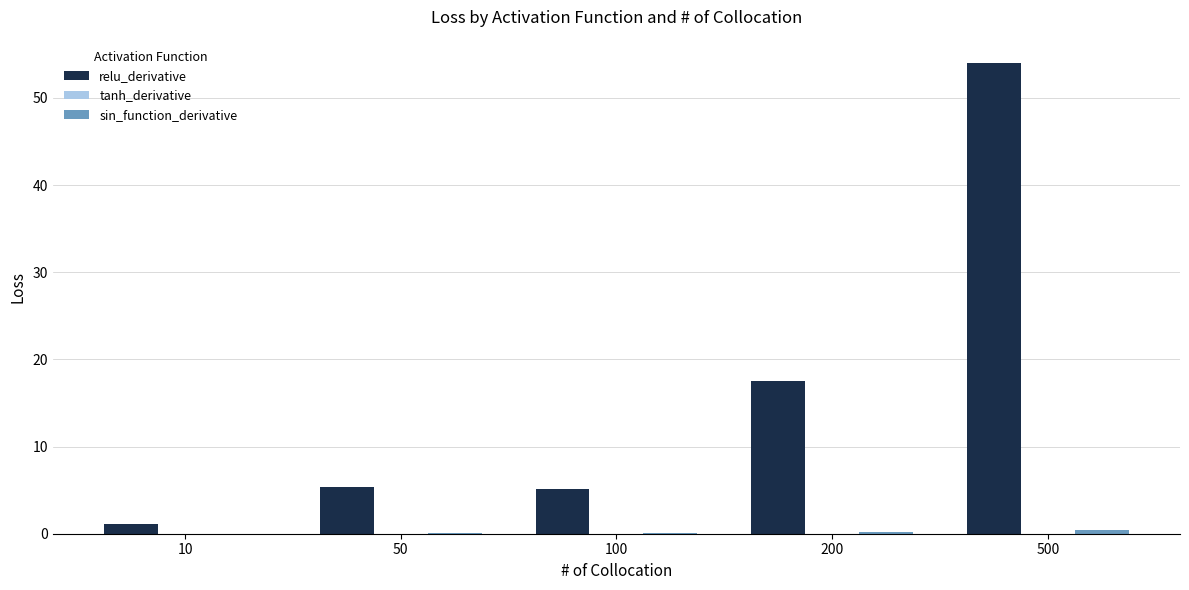

Count the number of data series in this chart.

3